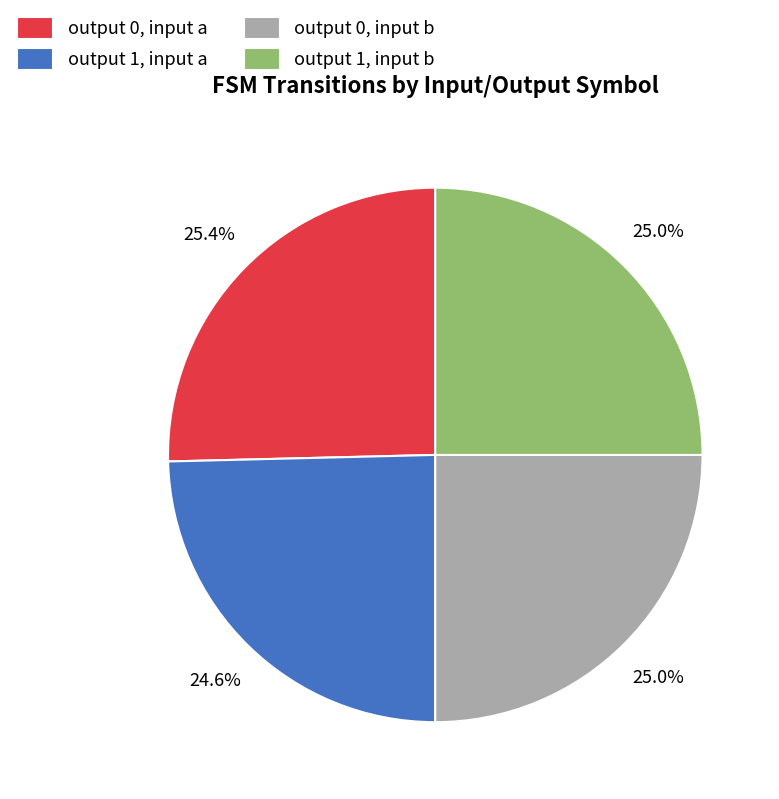

Combined, what portion of the pie is output 1, input a and output 0, input b?

49.6%